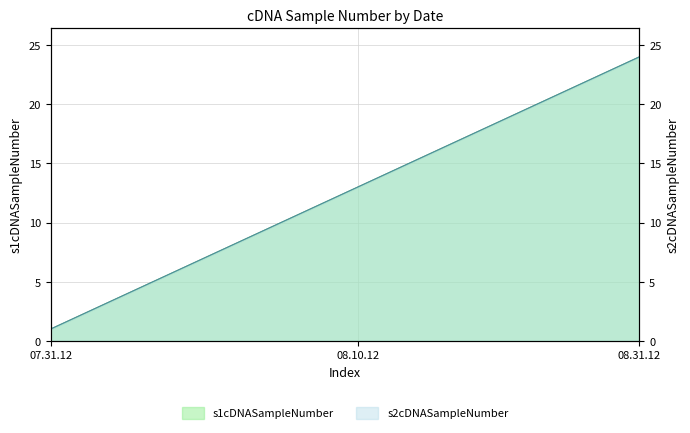

Is it true that s1cDNASampleNumber equals 4 at 07.31.12?

False